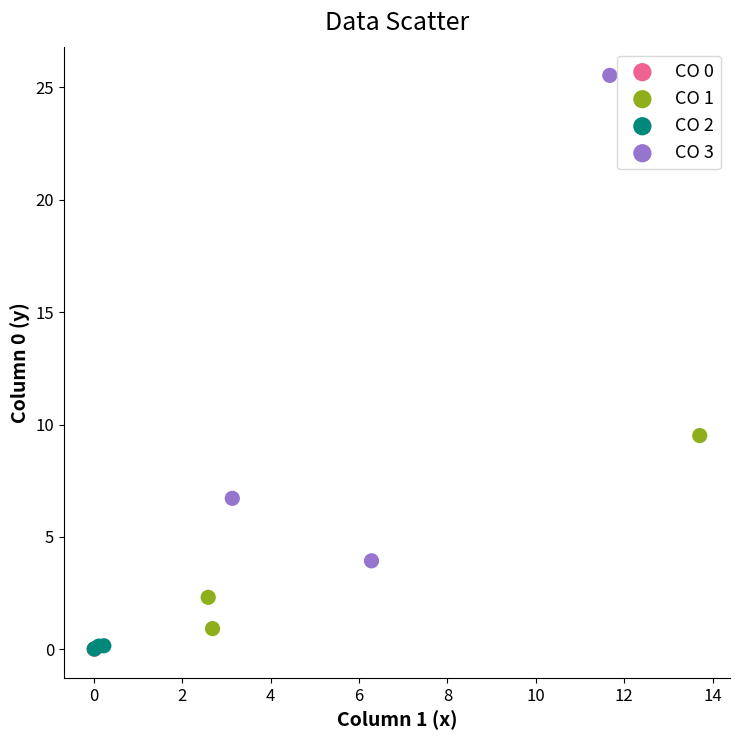

Which series has the largest Y range (max minus min)?

CO 3